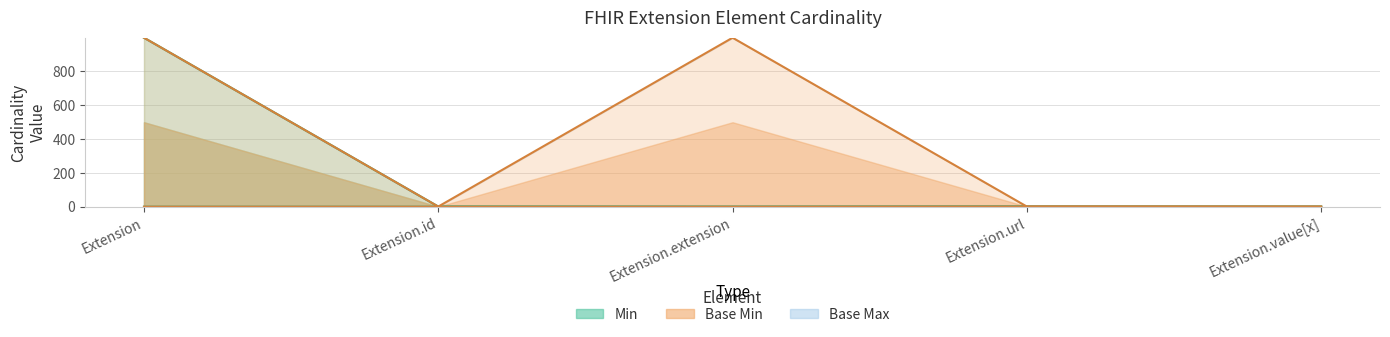

What is the spread (max minus min) of values at Extension.value[x]?

1